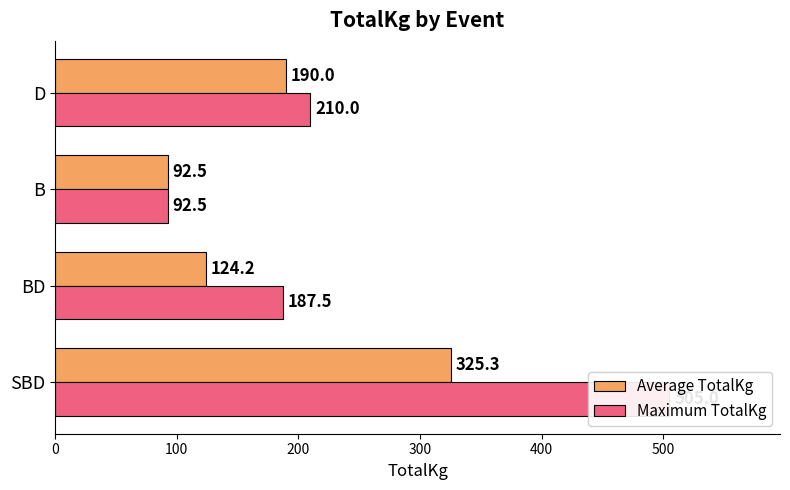

What is the average value of the Maximum TotalKg series?

248.8